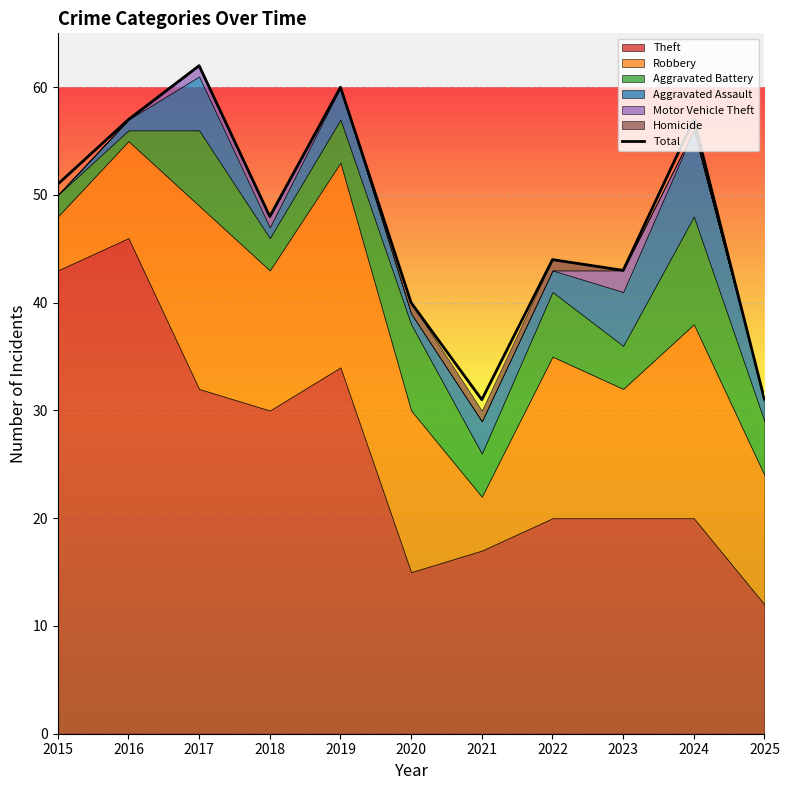

True or false: the data shows 60 at 2019.

True